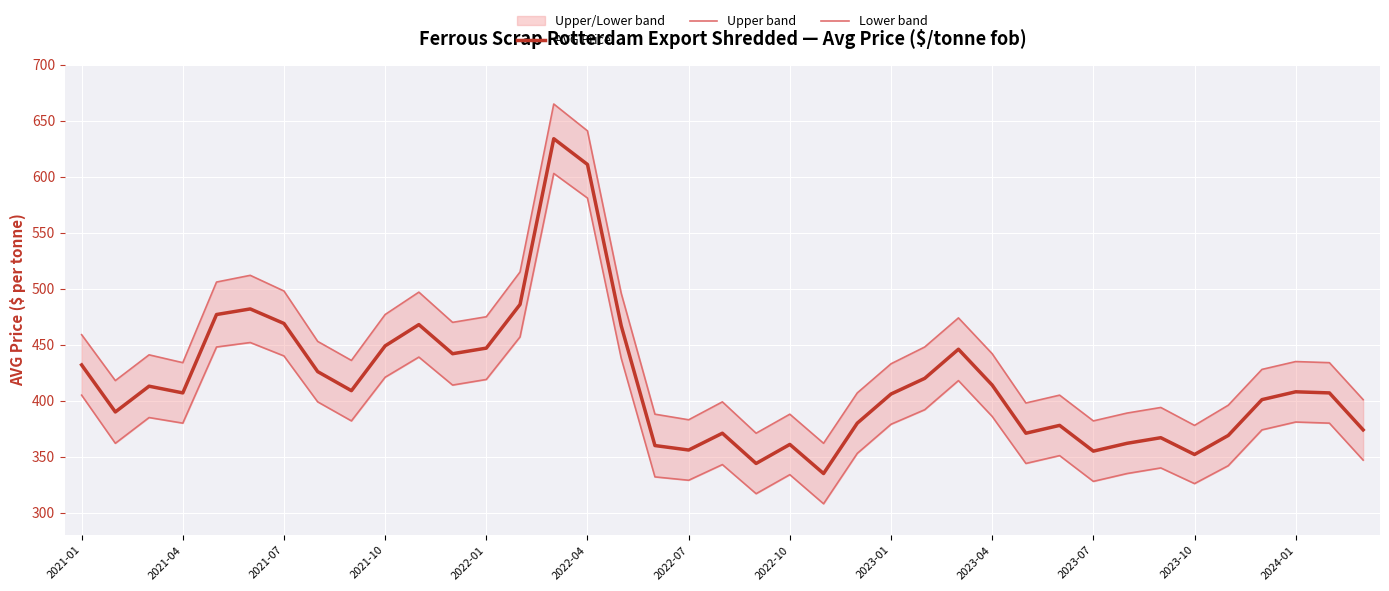

How many distinct data groups are displayed?

3